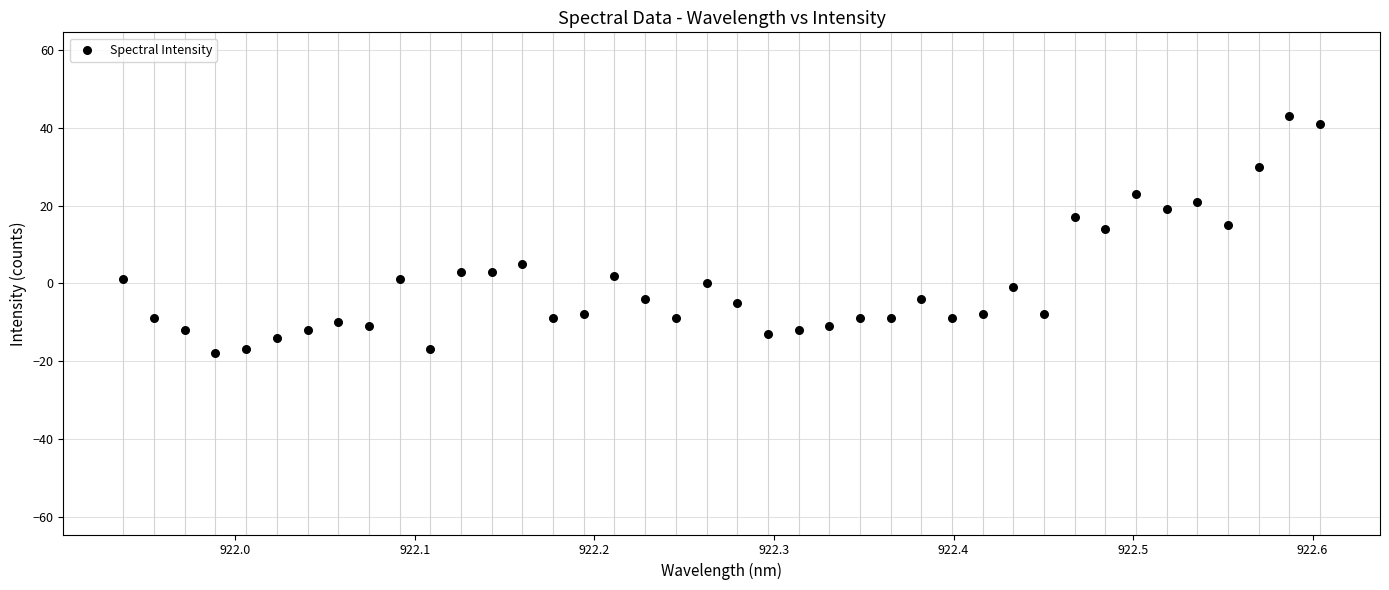

What is the range of Y values (max minus min)?

61.0